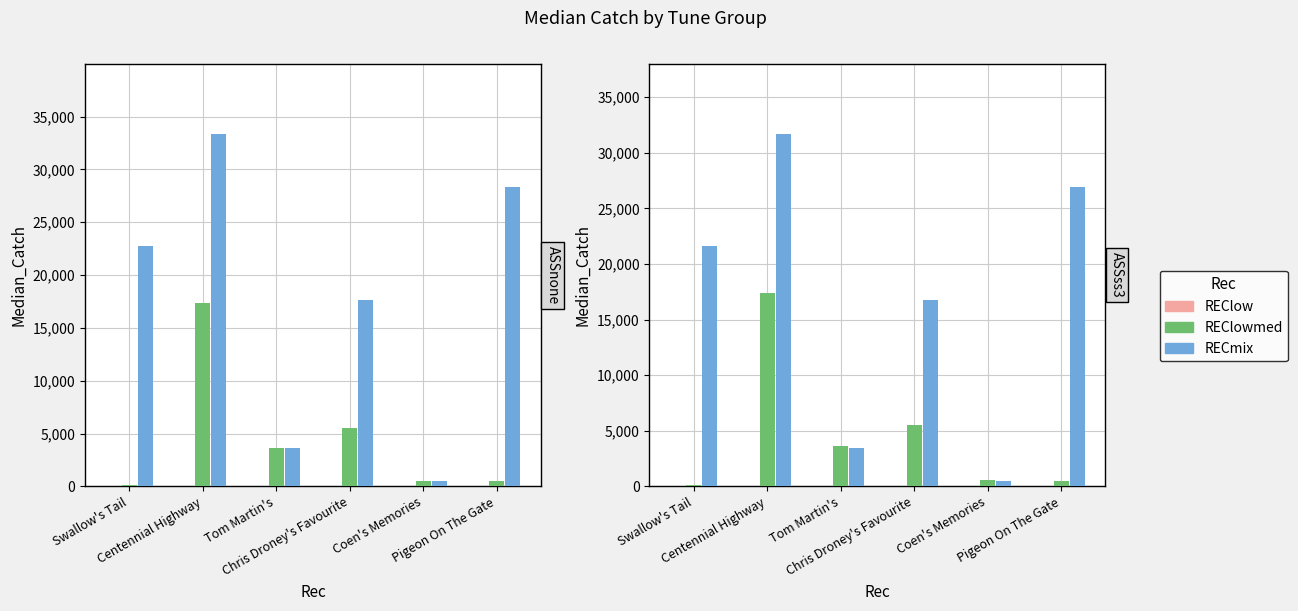

True or false: RECmix has a value of 37413.9 at Swallow's Tail.

False